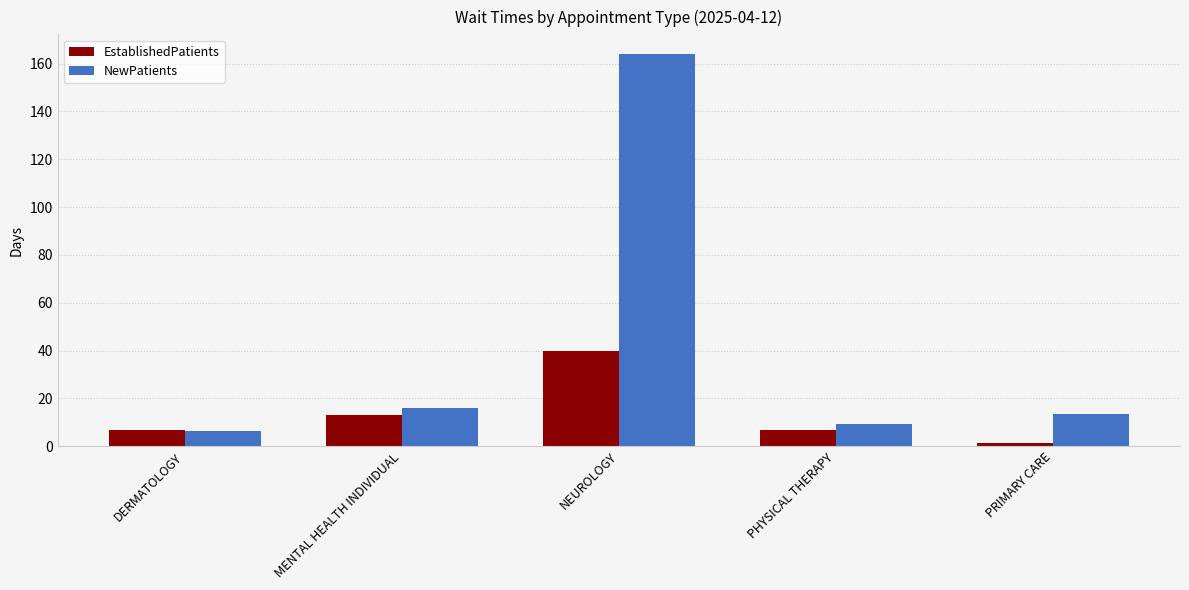

What is the label of the 2nd bar from the left?

MENTAL HEALTH INDIVIDUAL